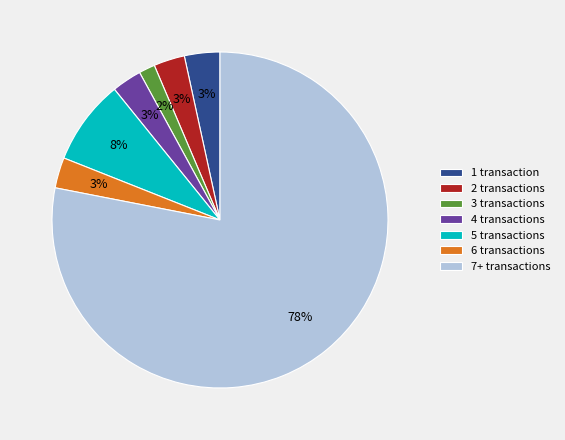

Do 3 transactions and 6 transactions together represent more than half of the pie?

No